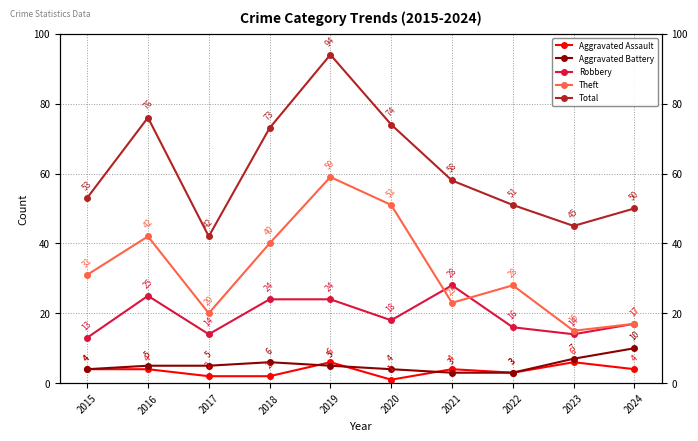

True or false: Aggravated Battery and Theft cross at least once.

False